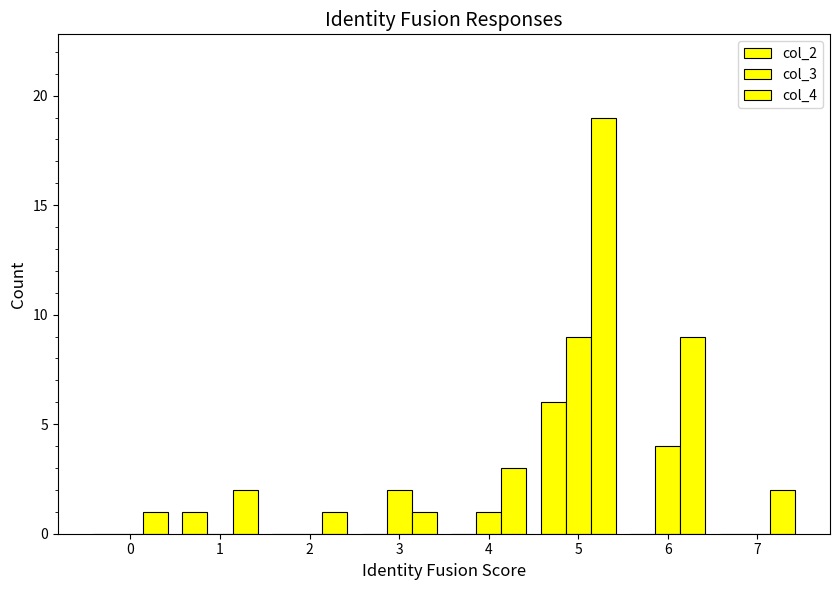

Rank the series by their maximum value, from highest to lowest.

col_4, col_3, col_2